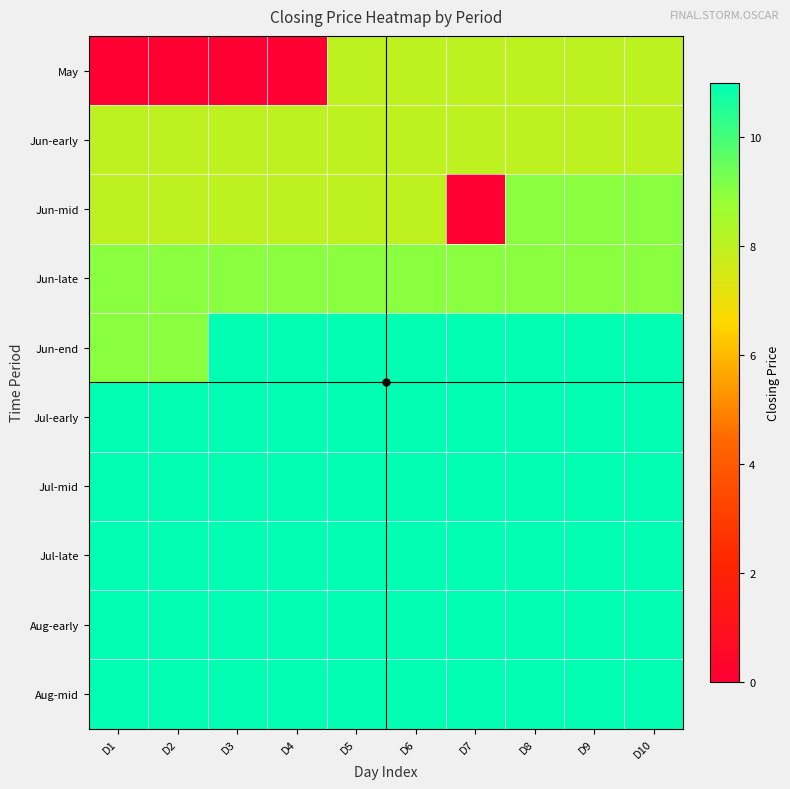

List the series in order of their peak value, lowest first.

May, Jun-early, Jun-mid, Jun-late, Jun-end, Jul-early, Jul-mid, Jul-late, Aug-early, Aug-mid